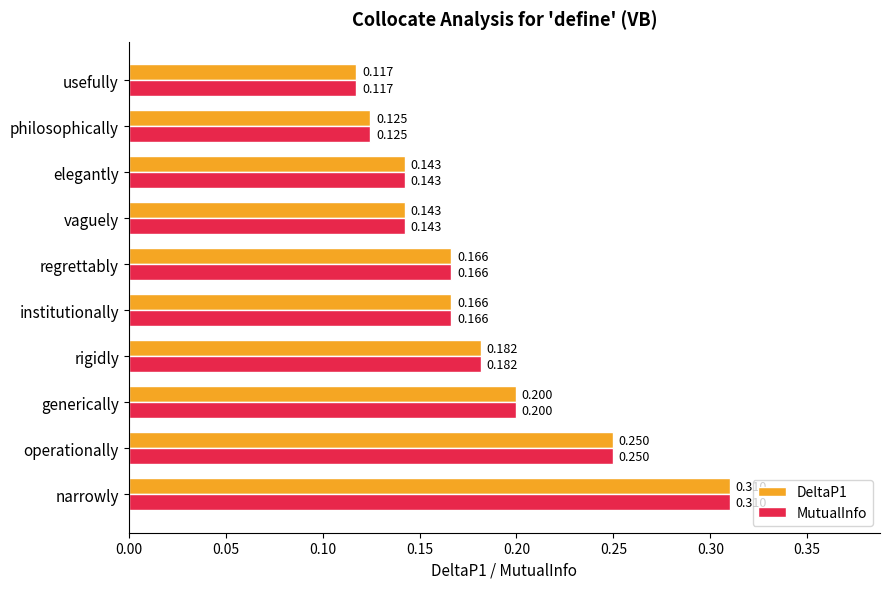

How many series are shown in this chart?

2